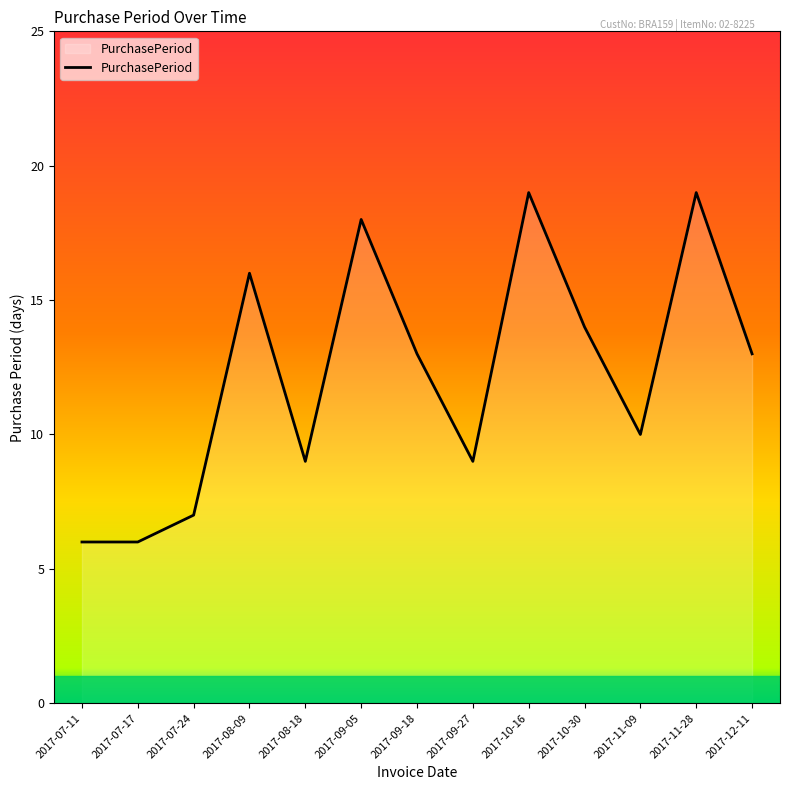

Reading left to right, what are all the values shown in this chart?

2017-07-11=6	2017-07-17=6	2017-07-24=7	2017-08-09=16	2017-08-18=9	2017-09-05=18	2017-09-18=13	2017-09-27=9	2017-10-16=19	2017-10-30=14	2017-11-09=10	2017-11-28=19	2017-12-11=13